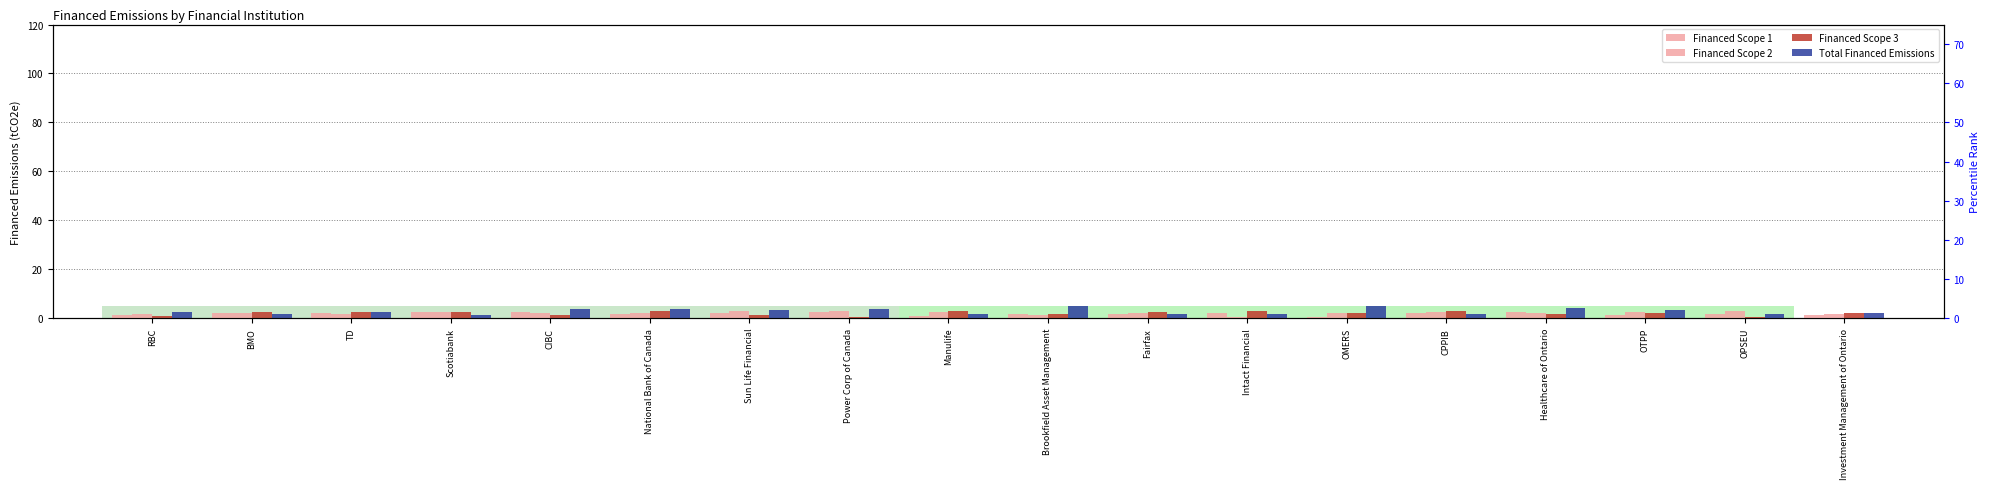

Rank the categories by Financed Scope 3 value from lowest to highest.

OPSEU, Power Corp of Canada, RBC, CIBC, Sun Life Financial, Brookfield Asset Management, Healthcare of Ontario, OTPP, Investment Management of Ontario, OMERS, TD, Fairfax, BMO, Scotiabank, National Bank of Canada, CPPIB, Intact Financial, Manulife